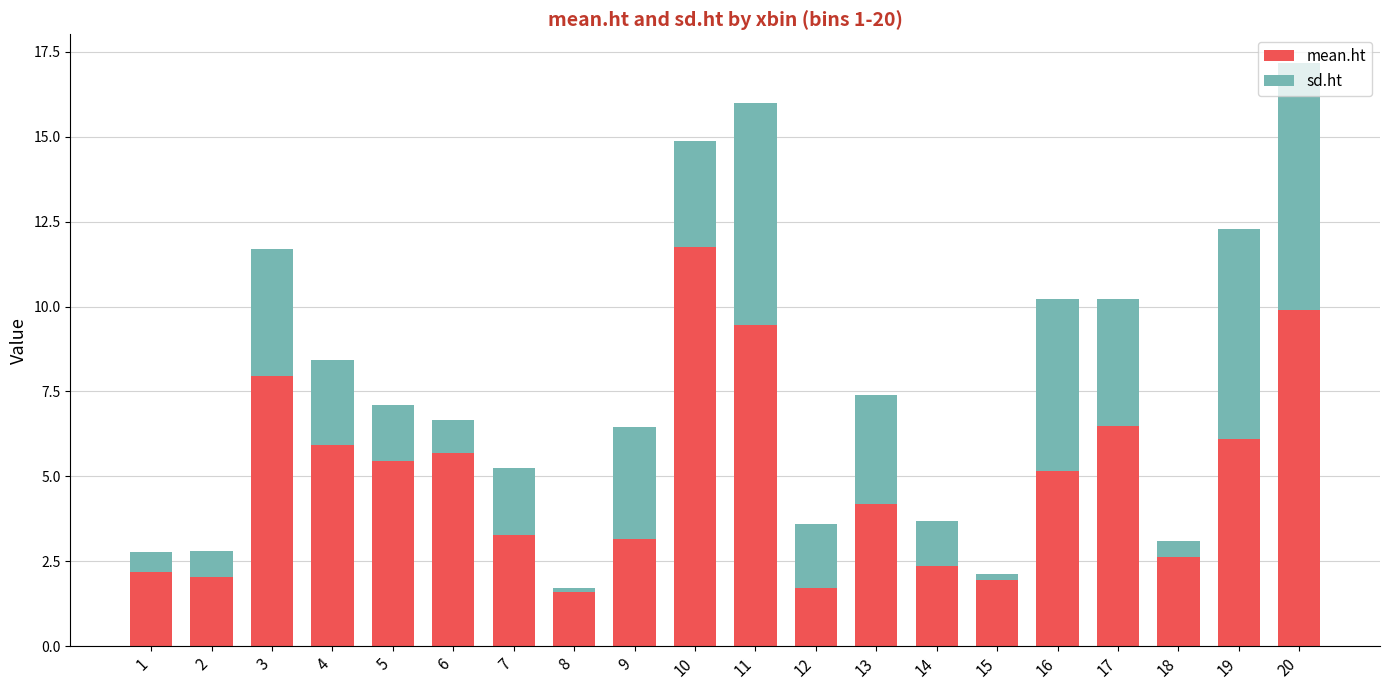

True or false: mean.ht has a value of 3.0 at 2.

False